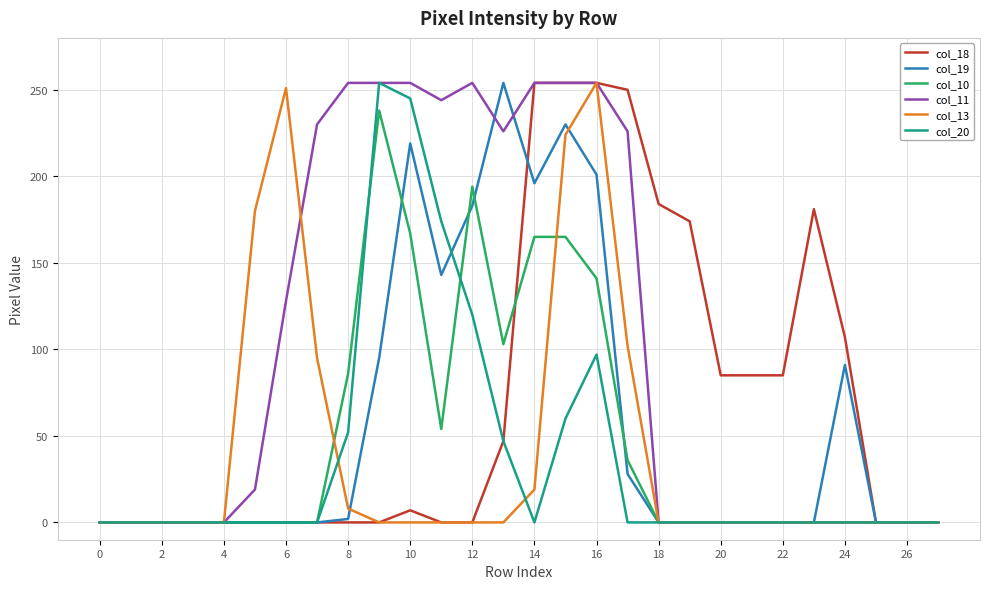

What is the maximum value shown in the chart?

254